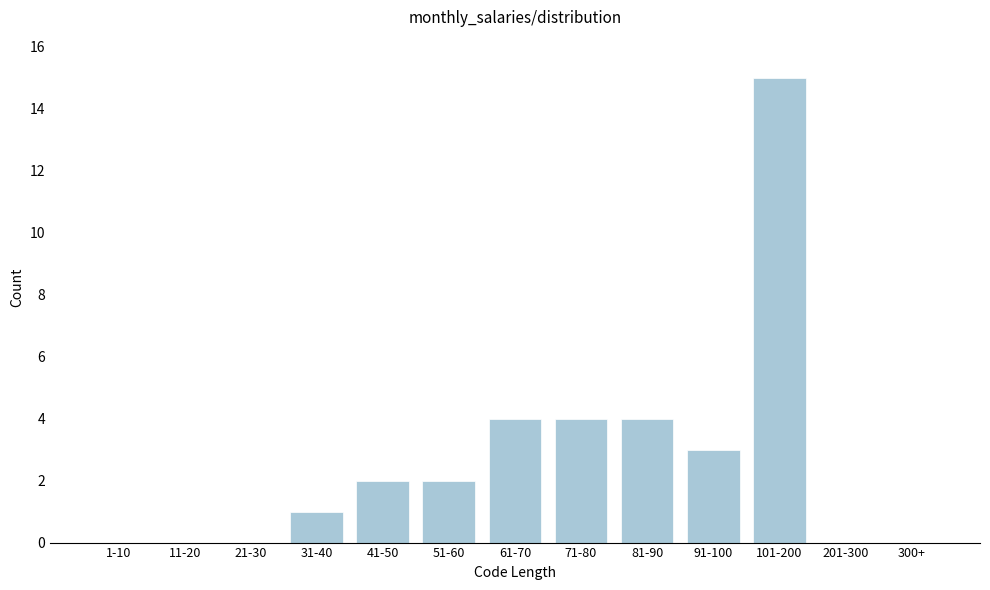

Reading left to right, transcribe all the data shown in this chart.

1-10=0	11-20=0	21-30=0	31-40=1	41-50=2	51-60=2	61-70=4	71-80=4	81-90=4	91-100=3	101-200=15	201-300=0	300+=0